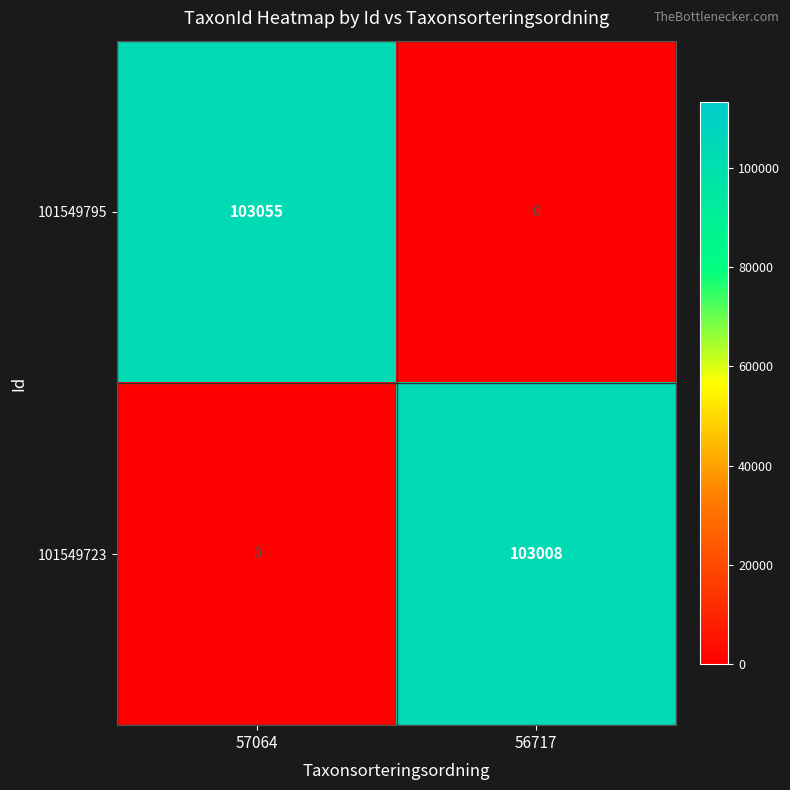

Which series has the largest total across all categories?

101549795